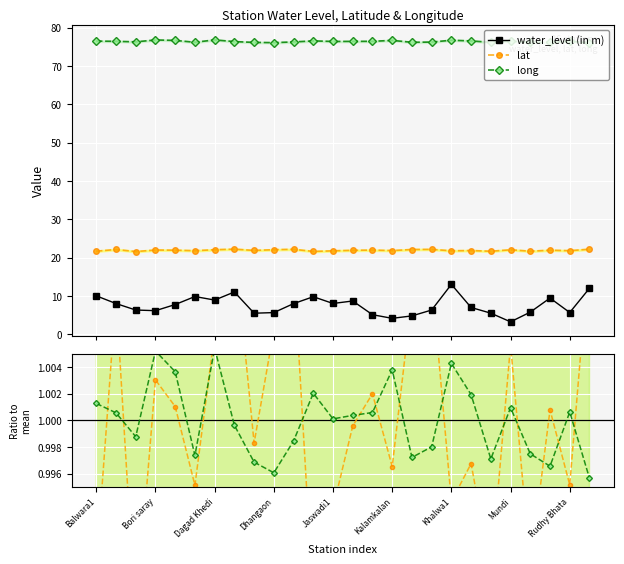

How many interior local valleys does the lat series have?

9